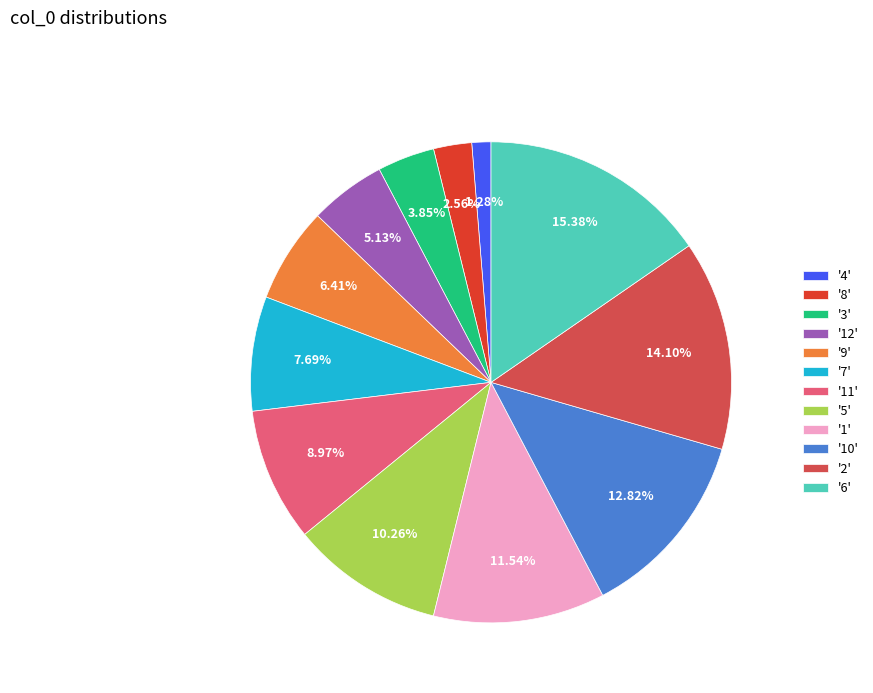

Rank the categories by value from lowest to highest.

'4', '8', '3', '12', '9', '7', '11', '5', '1', '10', '2', '6'